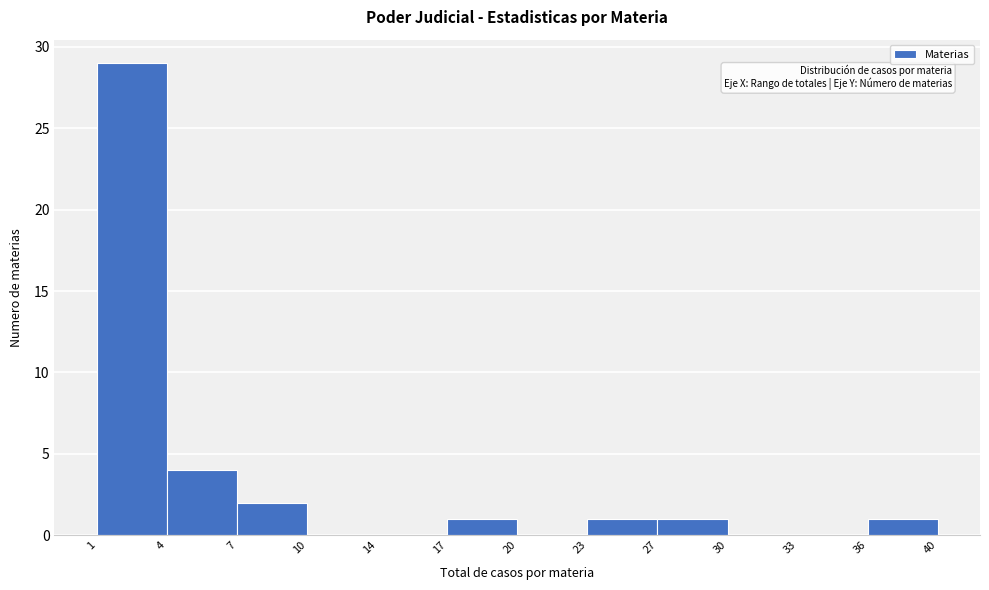

Reading left to right, list all the values displayed in this chart.

1=29	4=4	7=2	10=0	14=0	17=1	20=0	23=1	27=1	30=0	33=0	36=1